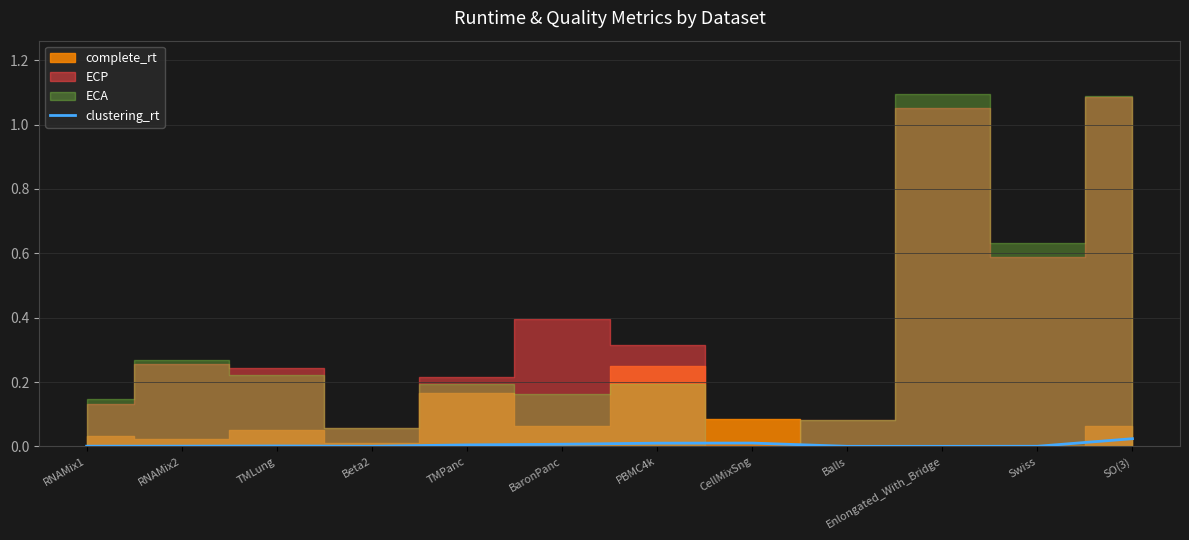

What position from the right is Beta2?

9